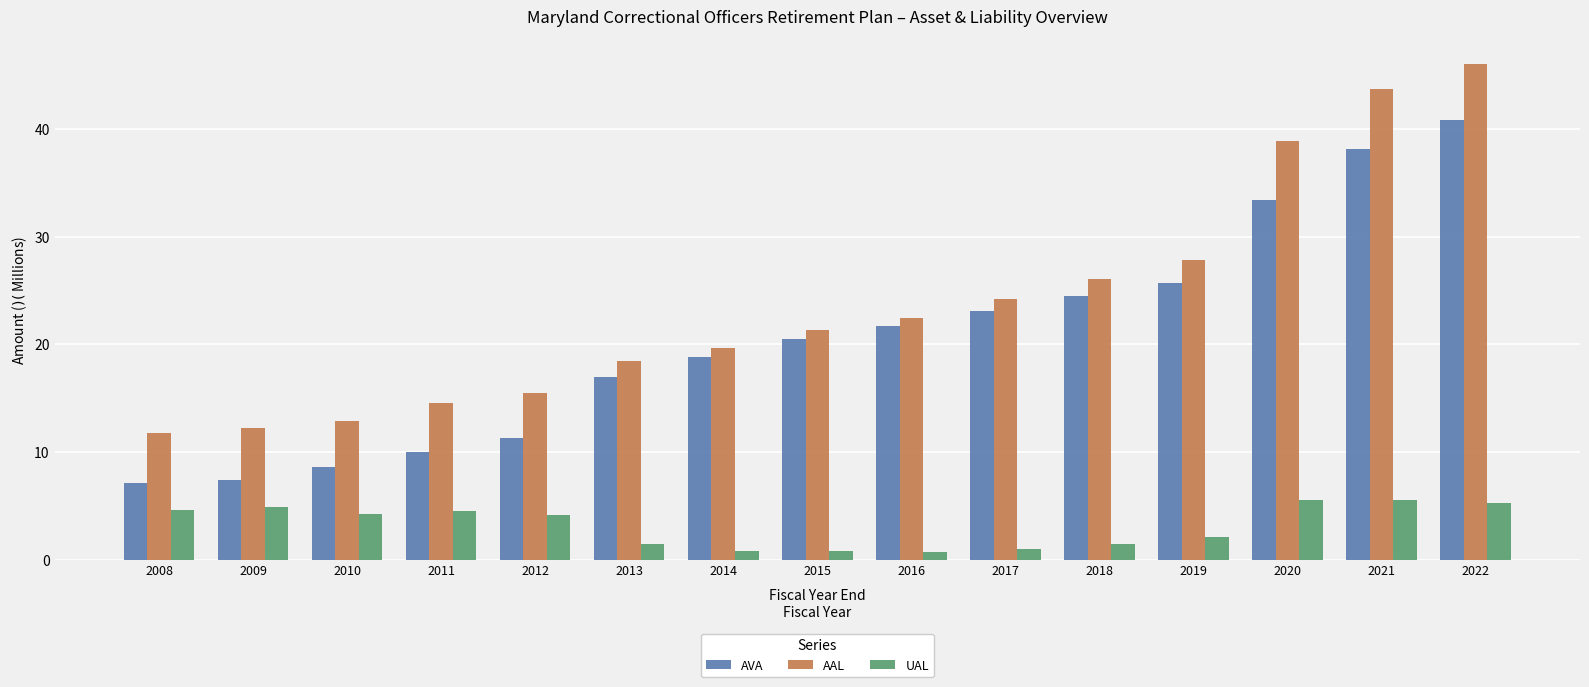

List the series in order of their overall mean, lowest first.

UAL, AVA, AAL